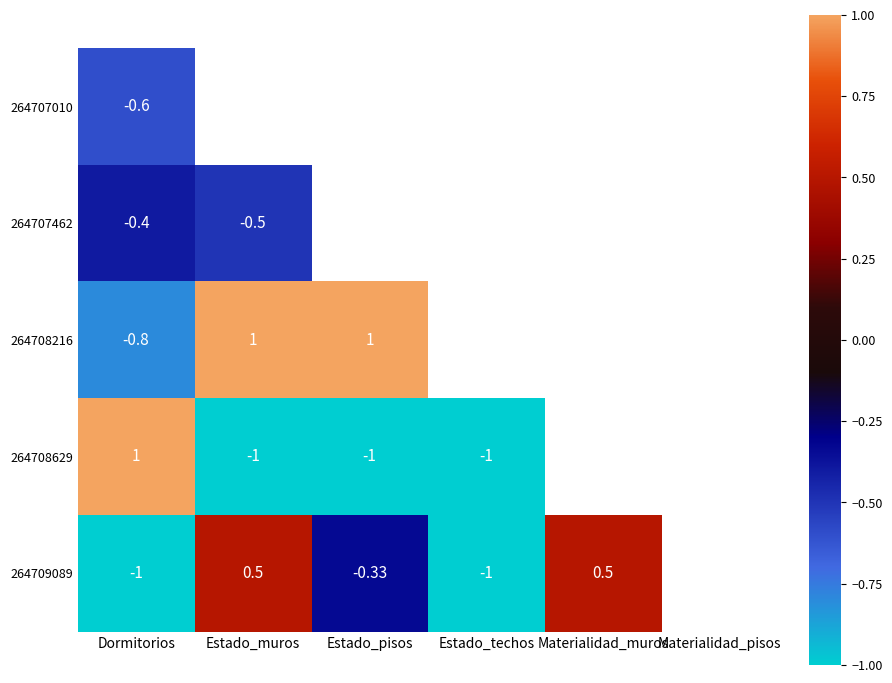

Rank the series by their maximum value, from highest to lowest.

264708216, 264708629, 264709089, 264707462, 264707010